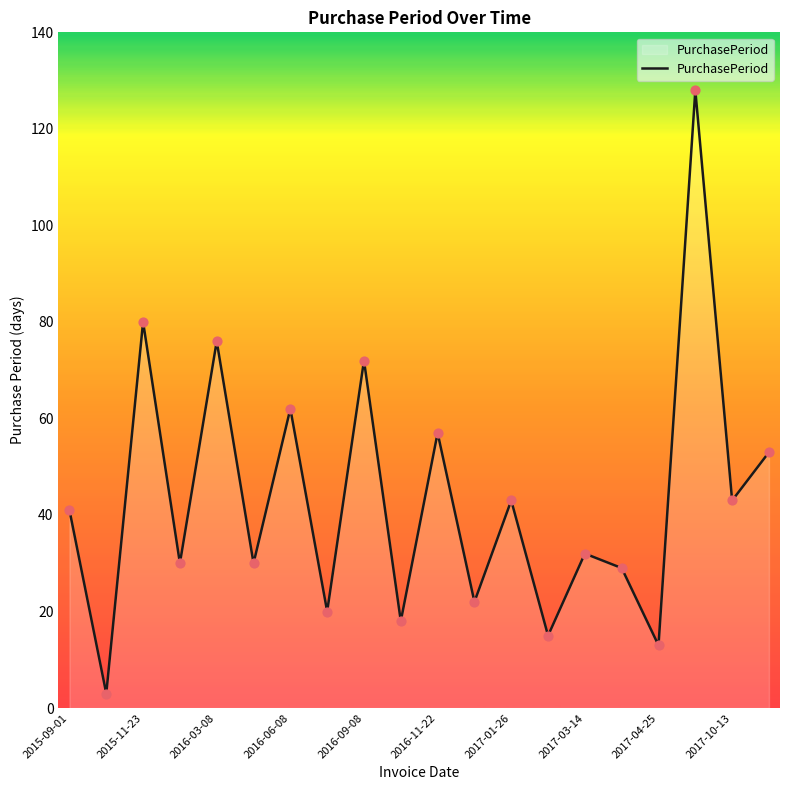

What is the smallest value displayed?

3